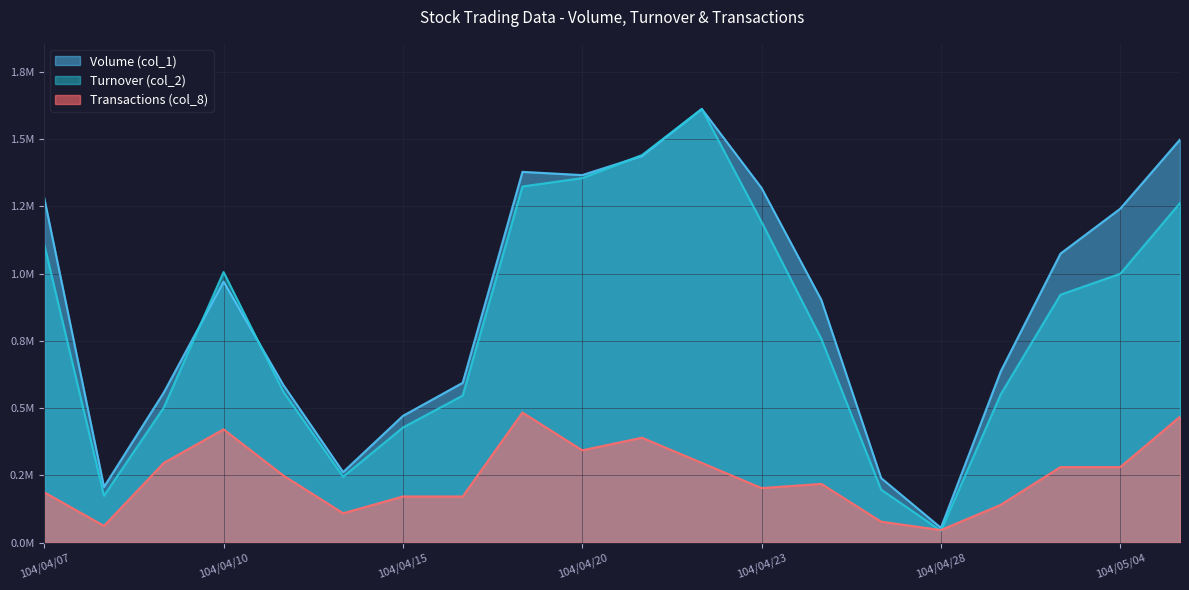

At which category is the sum across all series the highest?

104/04/22